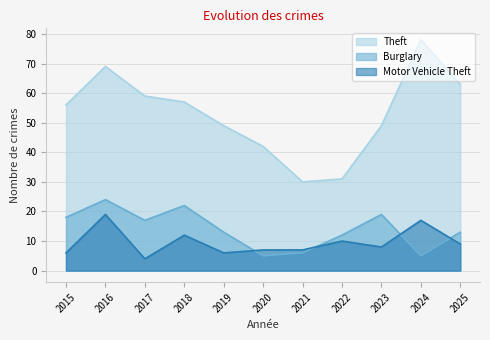

At which category does the chart reach its minimum across all series?

2017